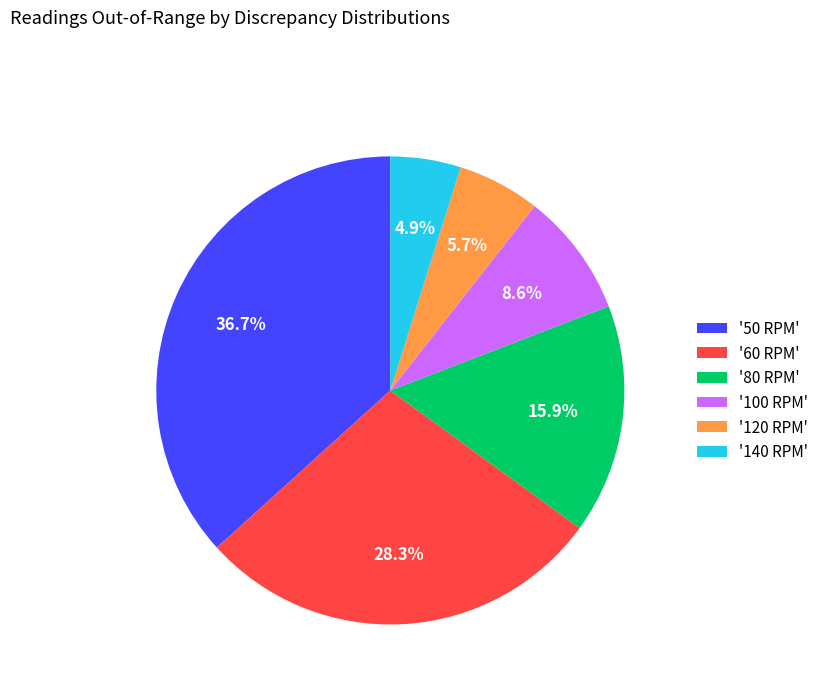

Rank the categories by value from highest to lowest.

'50 RPM', '60 RPM', '80 RPM', '100 RPM', '120 RPM', '140 RPM'